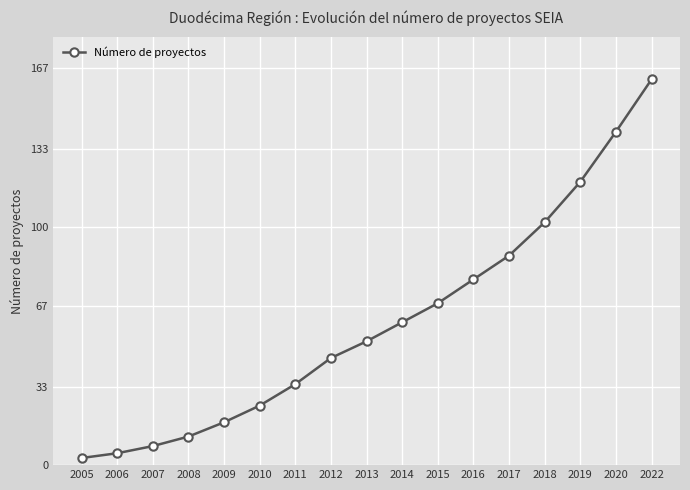

What is the maximum value shown in the chart?

162